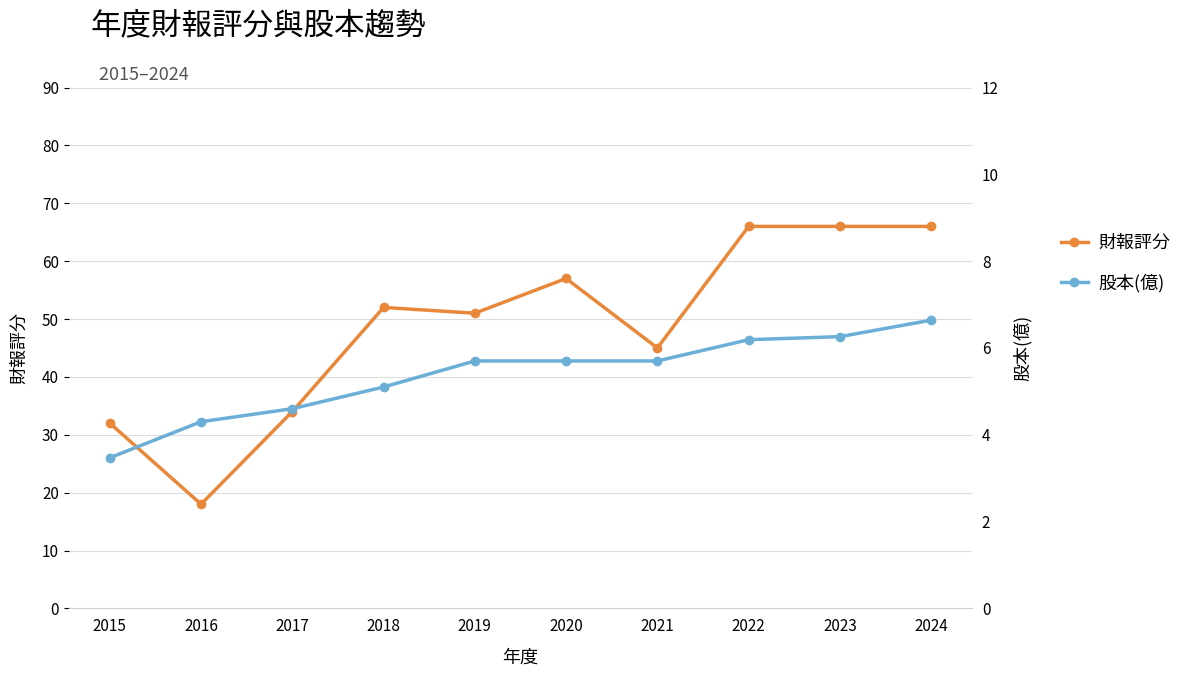

What is the average value of the 財報評分 series?

49